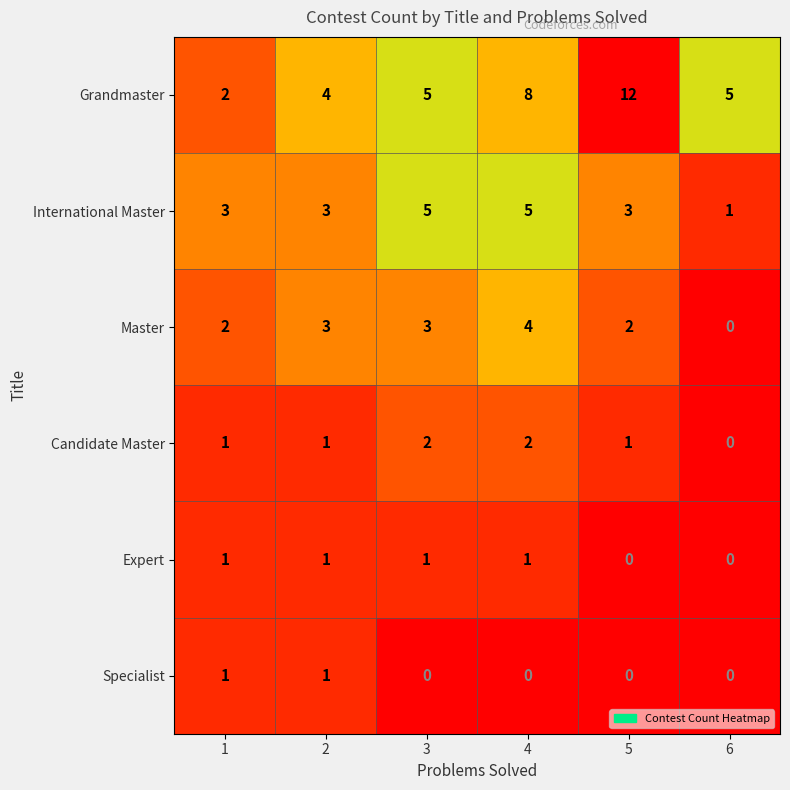

Which category has the lowest value in the Master series?

6